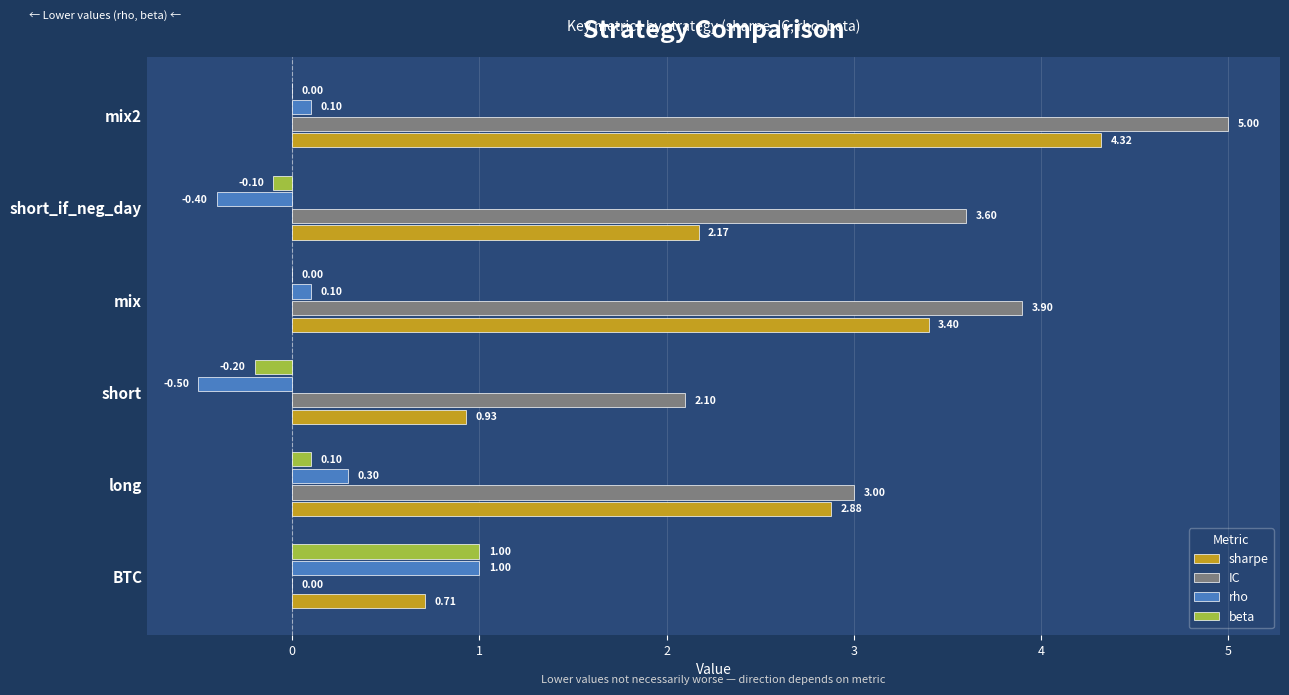

At which label is sharpe closest to 2?

short_if_neg_day